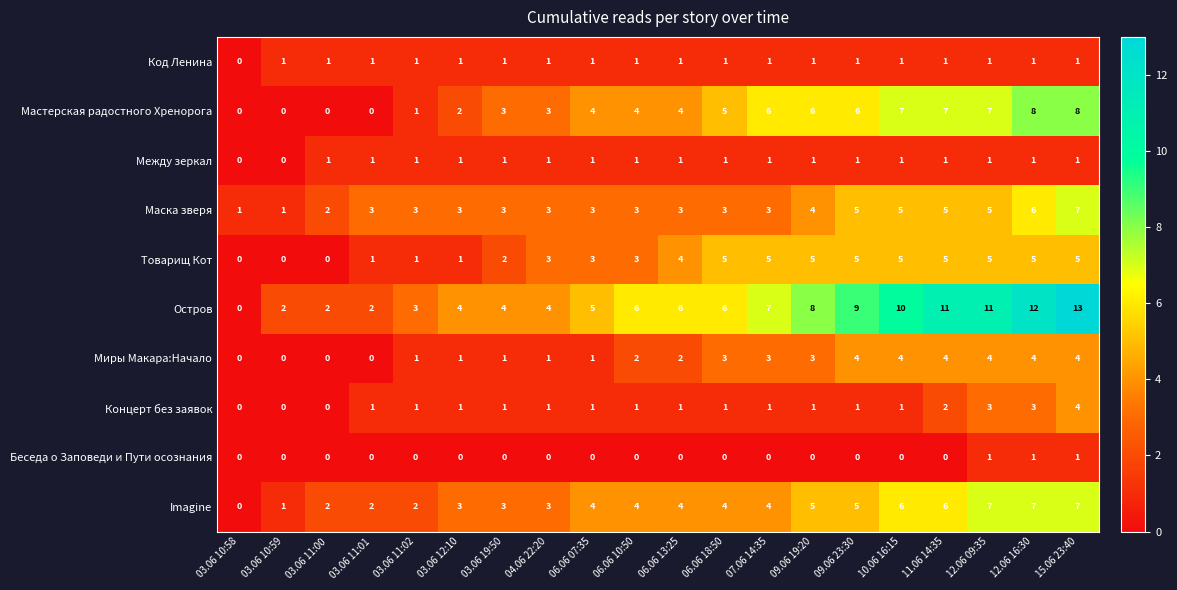

How many data points does each series have?

20